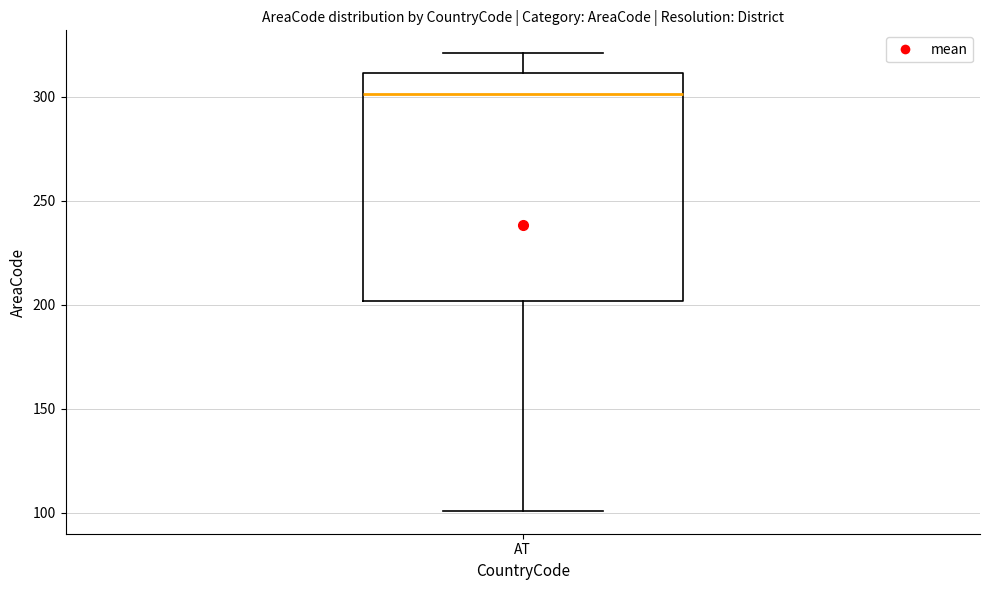

Where does the upper whisker of the box for AT end on the y-axis? The values are not printed on the chart, so give them approximately, as read against the axis.

320